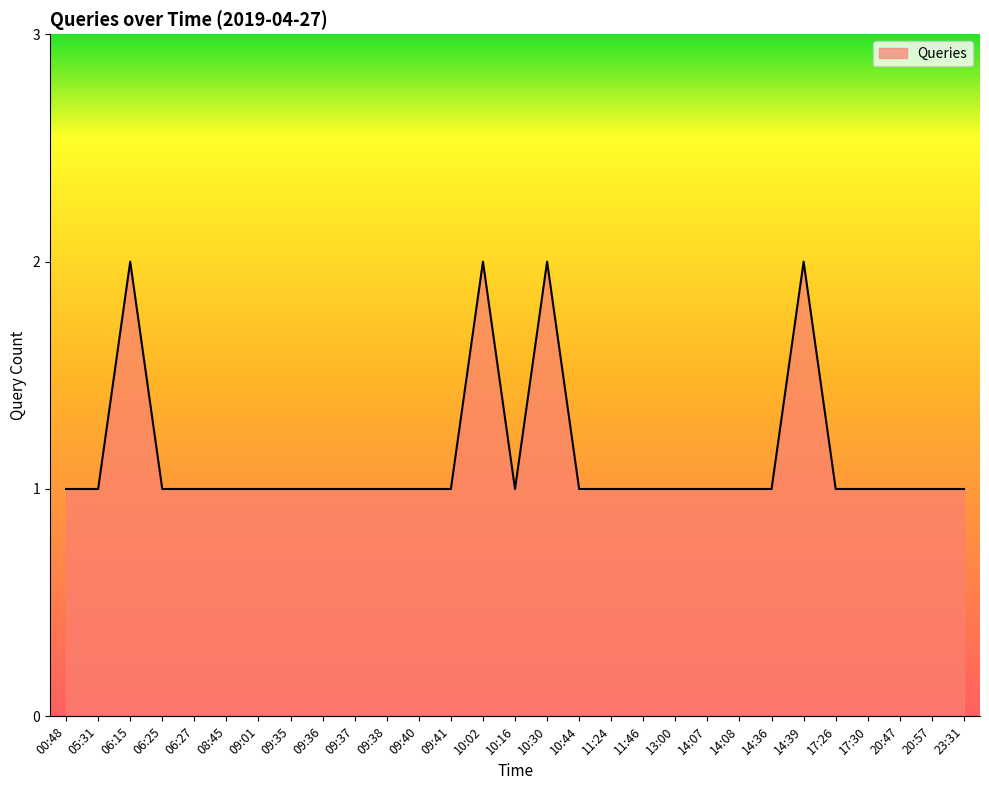

How many lines are shown in the chart?

1